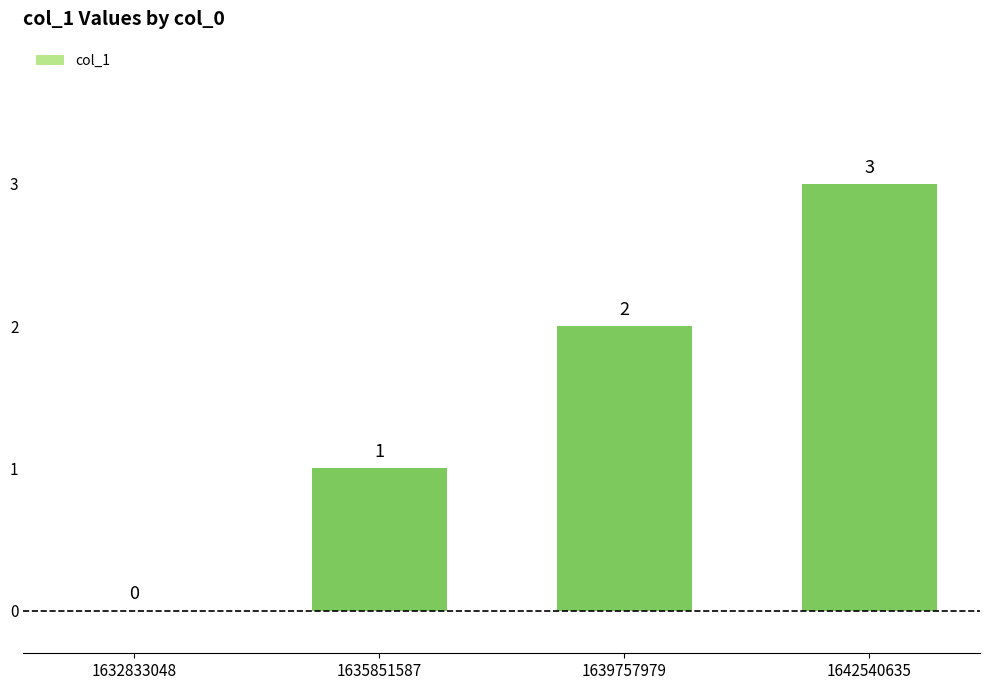

Are the bars grouped side by side (vs. stacked)?

No